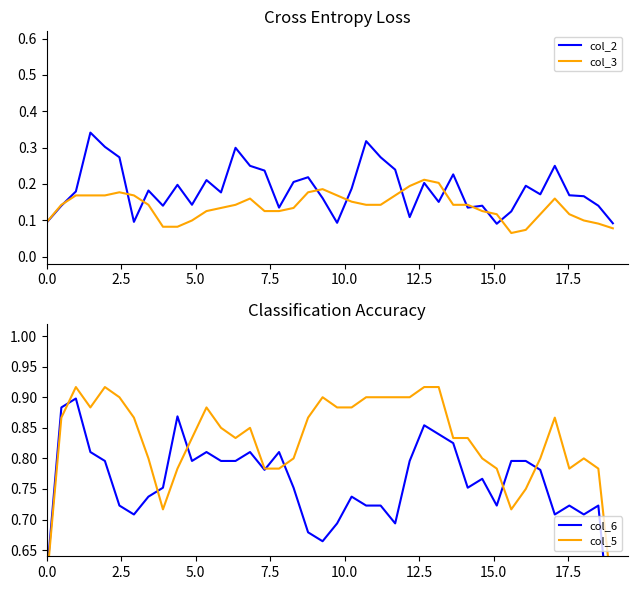

Is it true that col_2 equals 0.3 at 21?

False